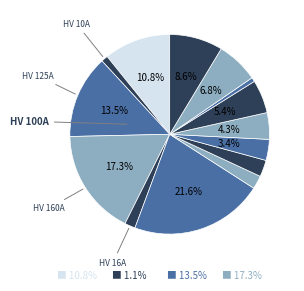

Does any single category account for the majority?

No